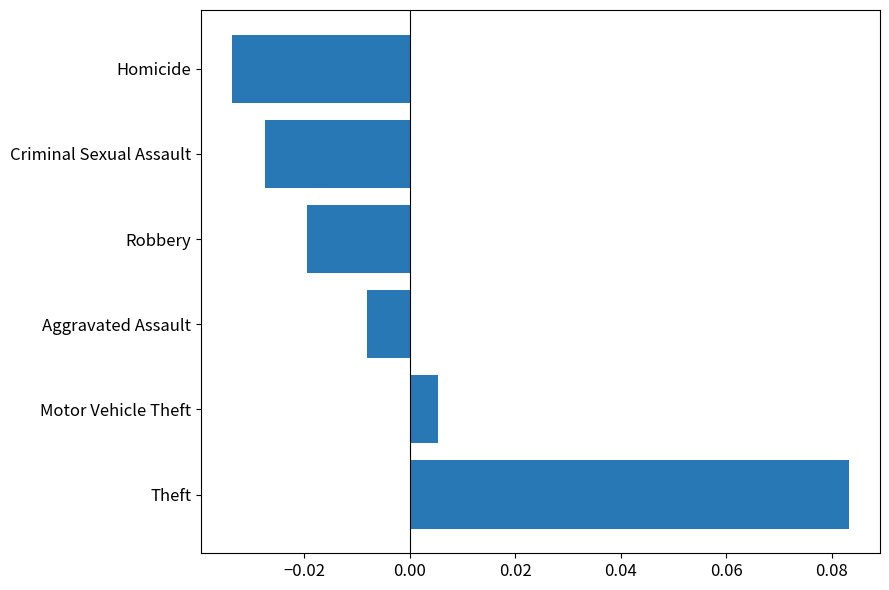

Between Robbery and Aggravated Assault, which is larger?

Aggravated Assault